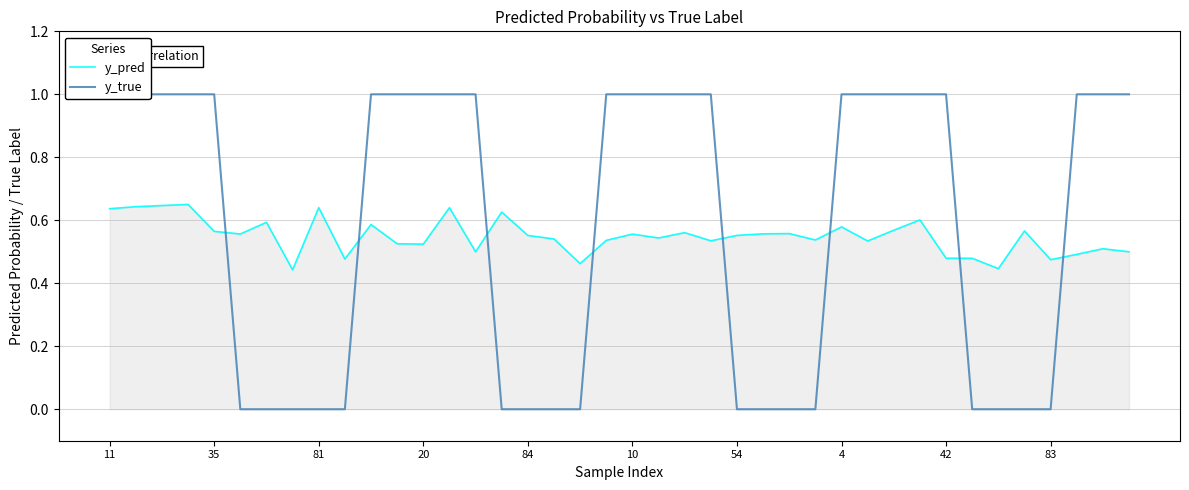

What is the value of the y_pred point at the 3rd from the left?

0.6